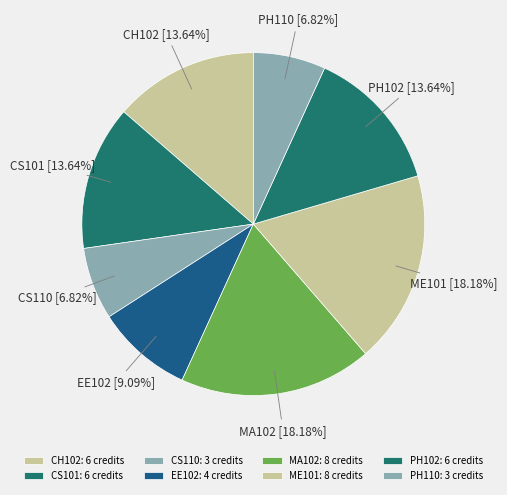

Does EE102 account for over 50% of the chart?

No